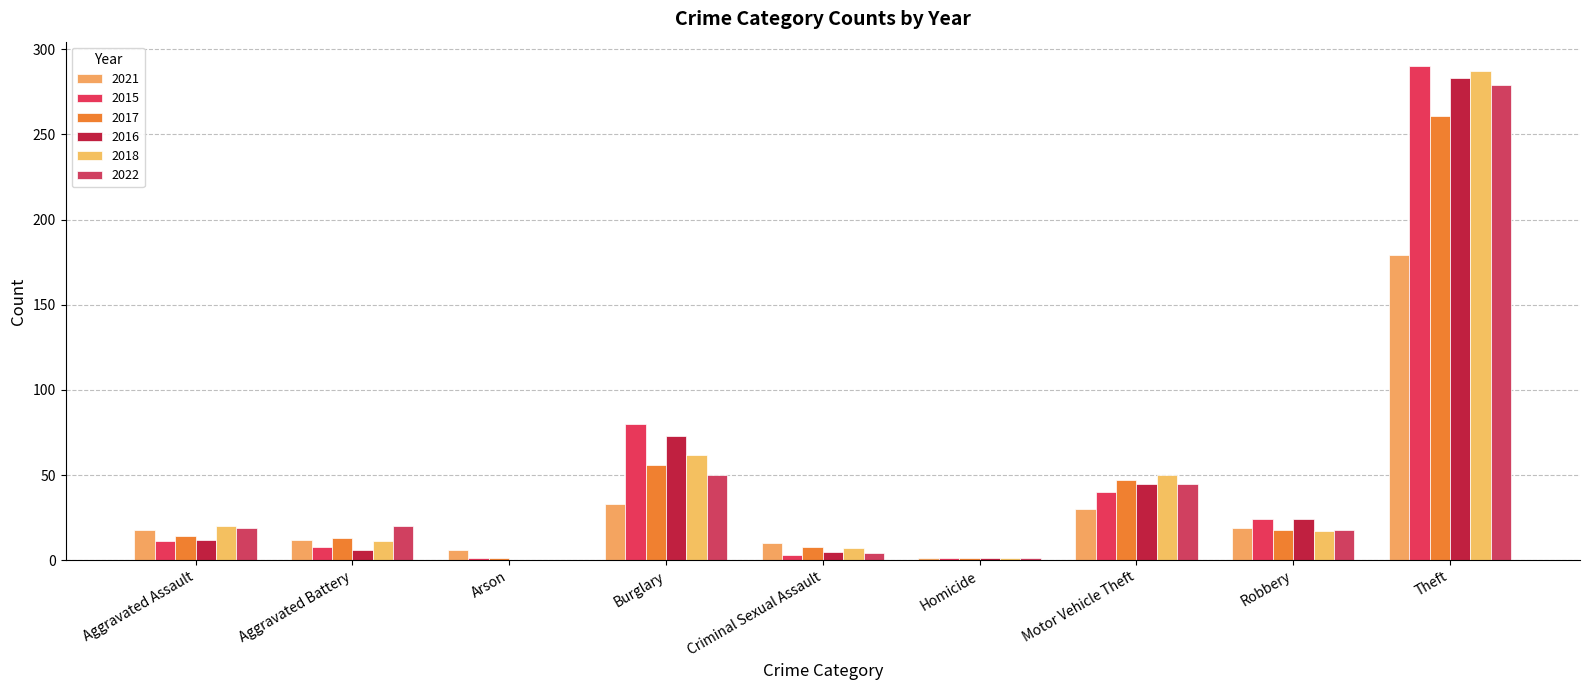

What is the sum of the 2015 values at Robbery and Motor Vehicle Theft?

64